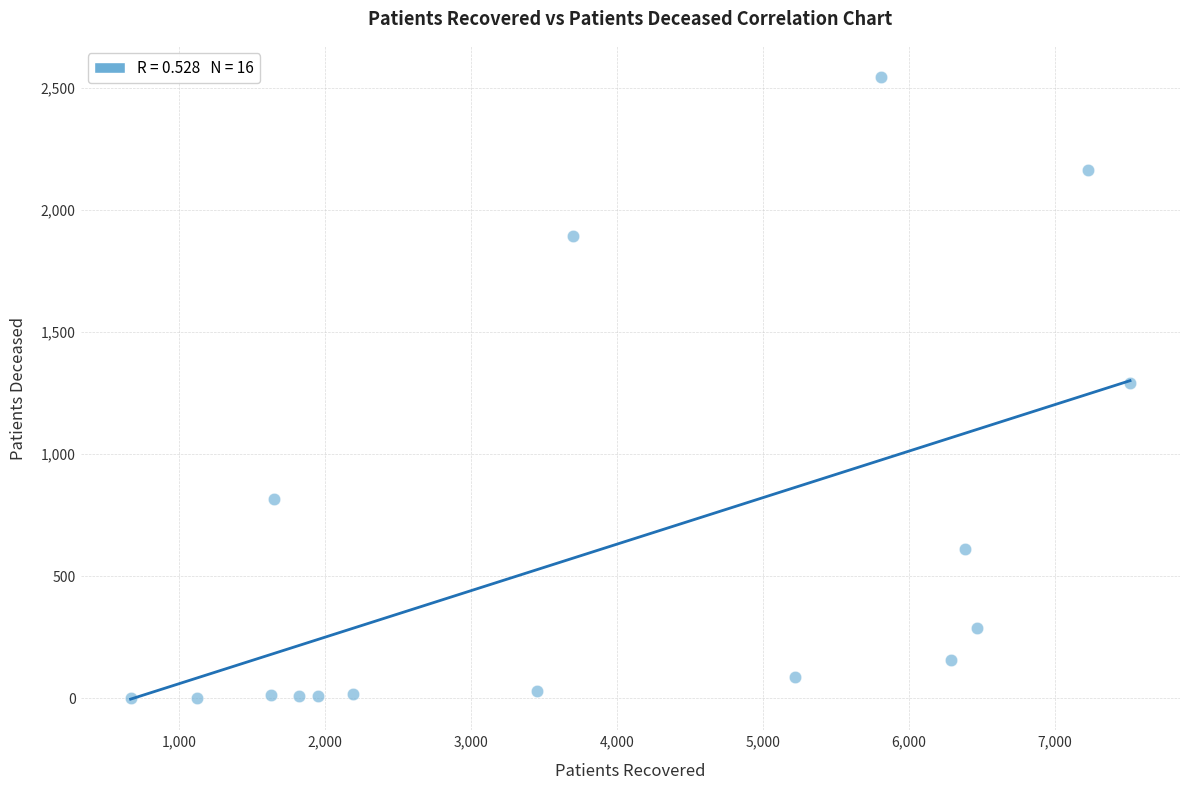

What is the range of X values (max minus min)?

6849